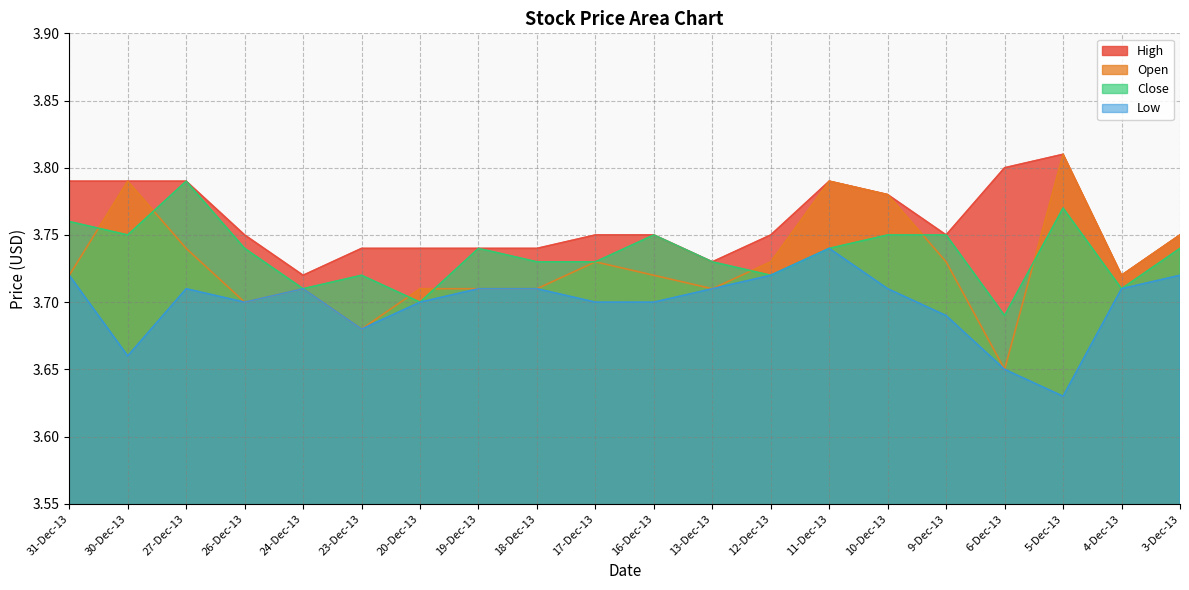

Which category has the highest value across all series?

5-Dec-13